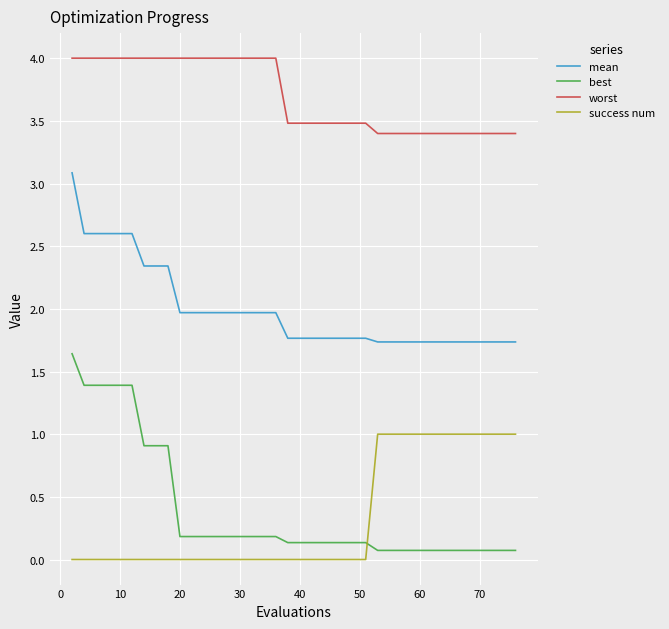

Which series has the largest range (max minus min)?

best